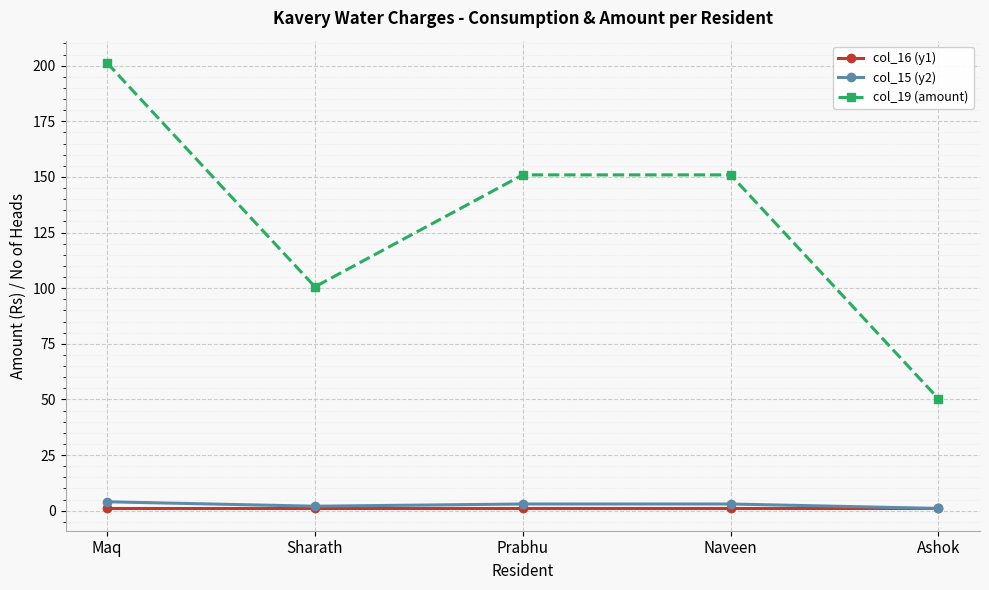

What is the sum of all col_19 (amount) values?

654.0